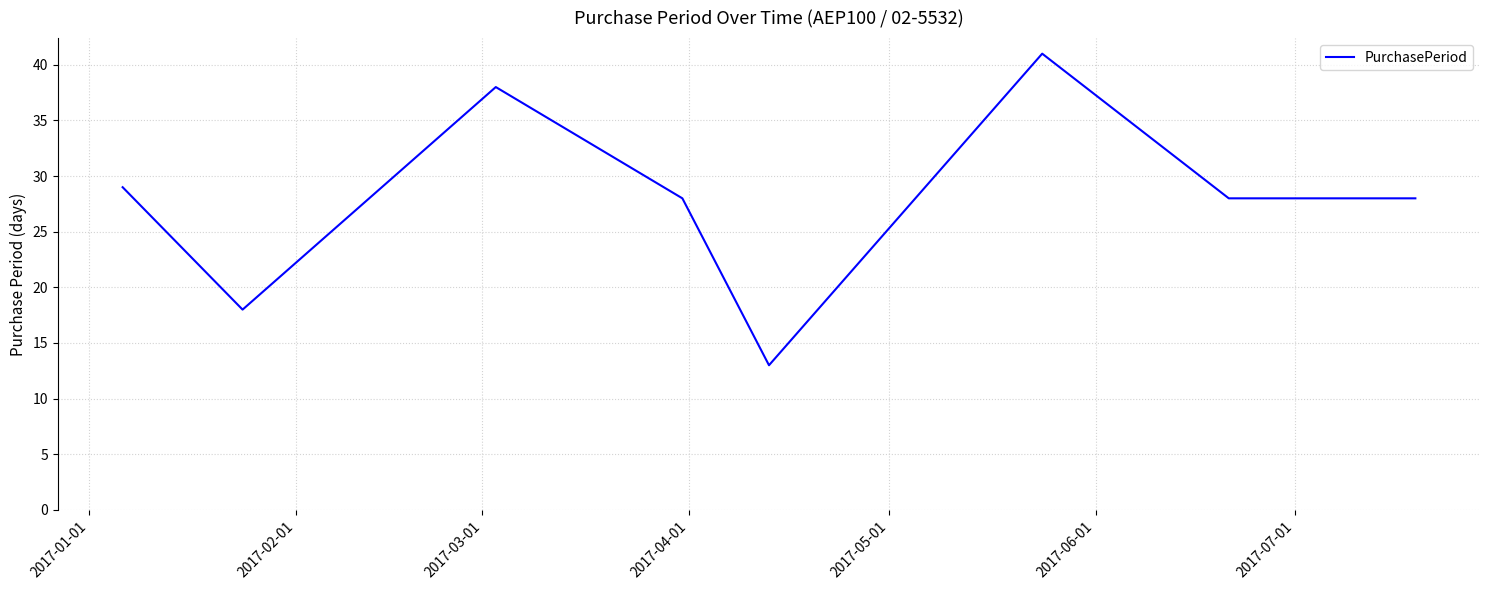

Count the number of categories in the chart.

8